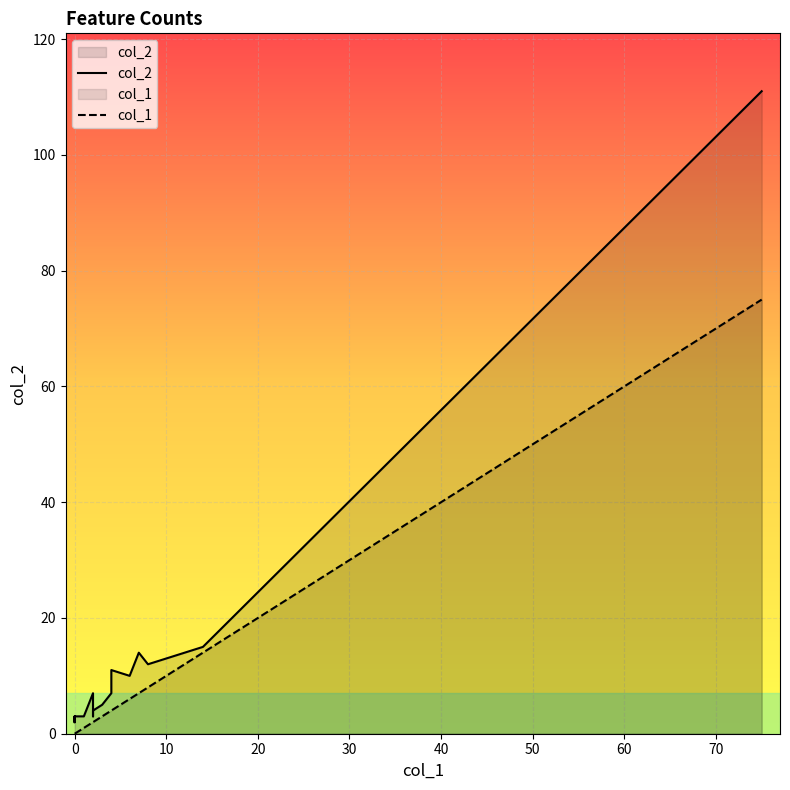

The value of col_1 at 80 is 1. True or false?

False